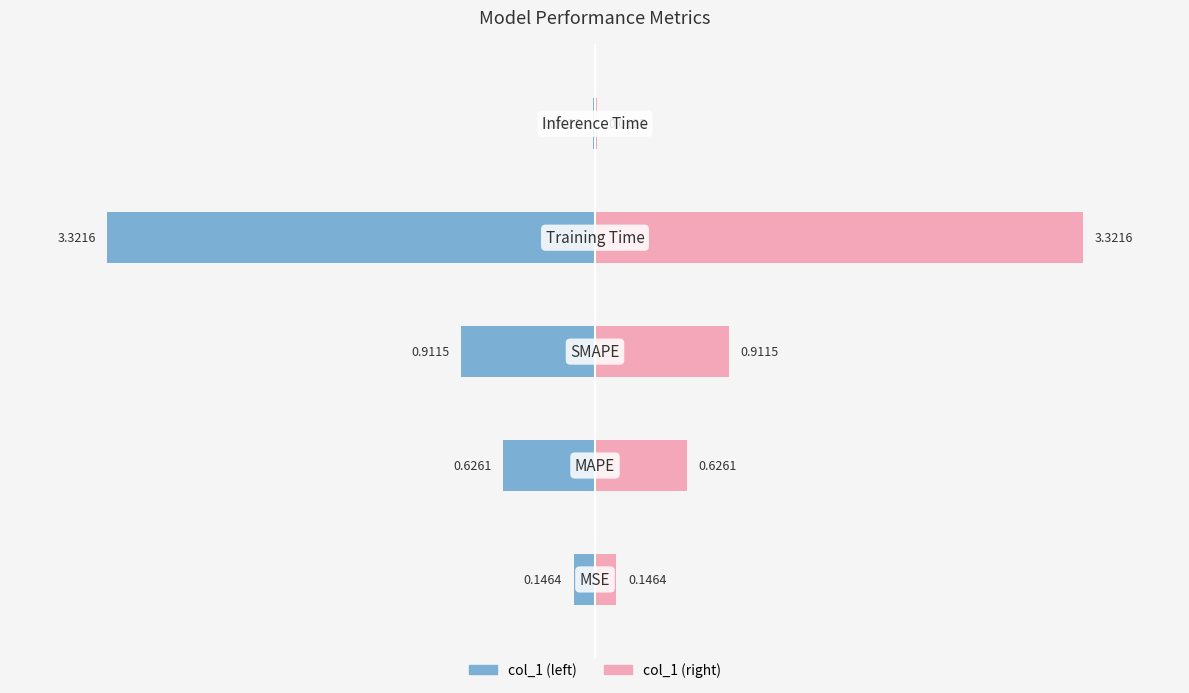

Are the bars grouped side by side (vs. stacked)?

Yes